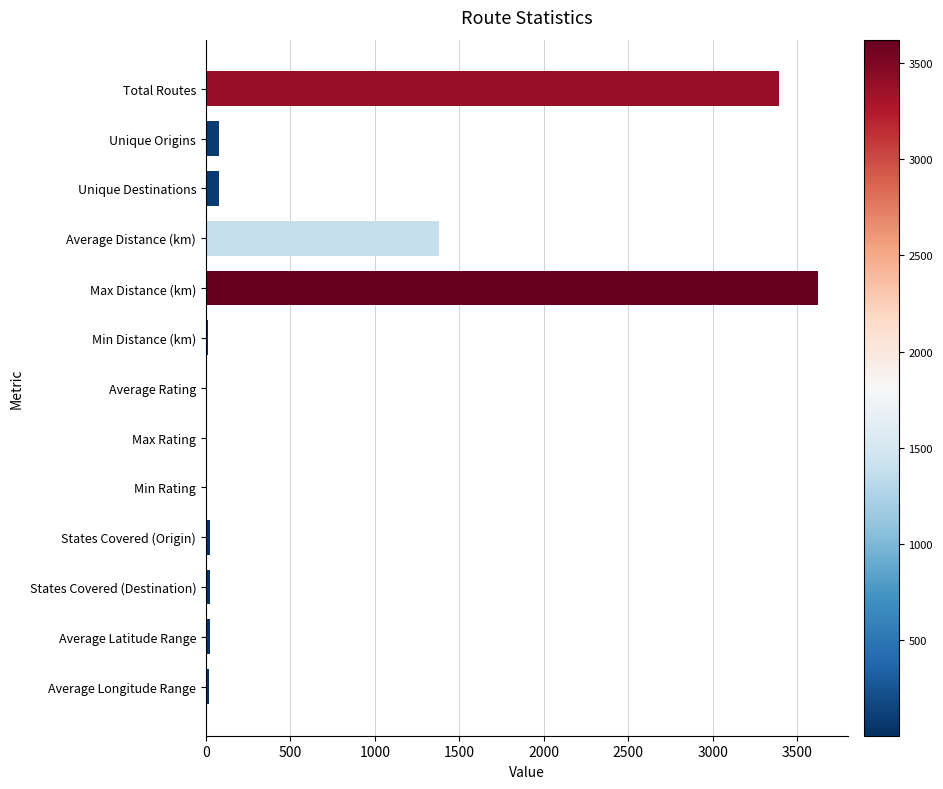

Which category has the highest value across all series?

Max Distance (km)